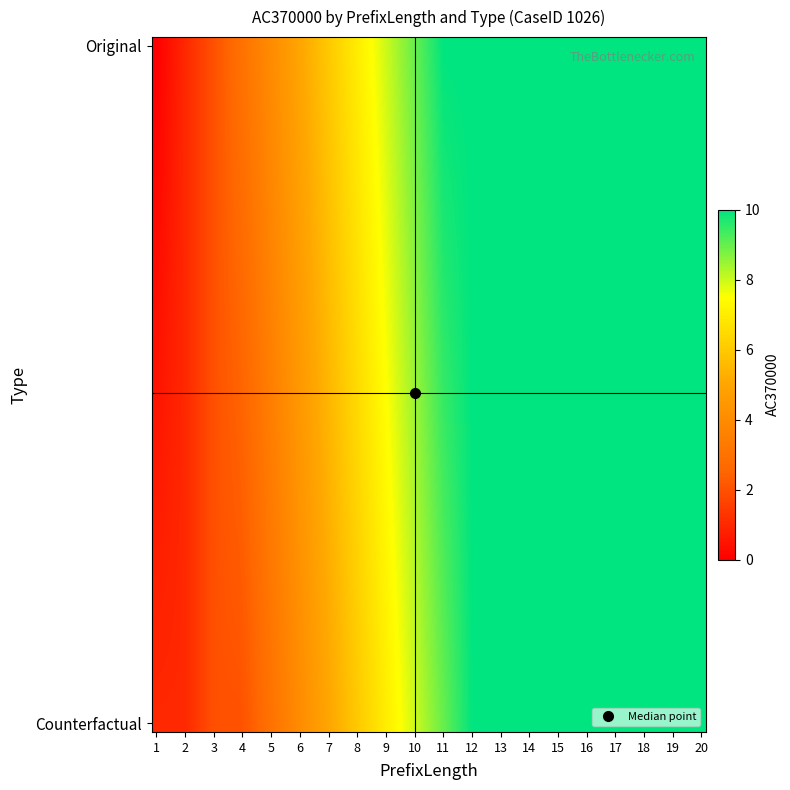

List the series in order of their peak value, highest first.

Original, Counterfactual